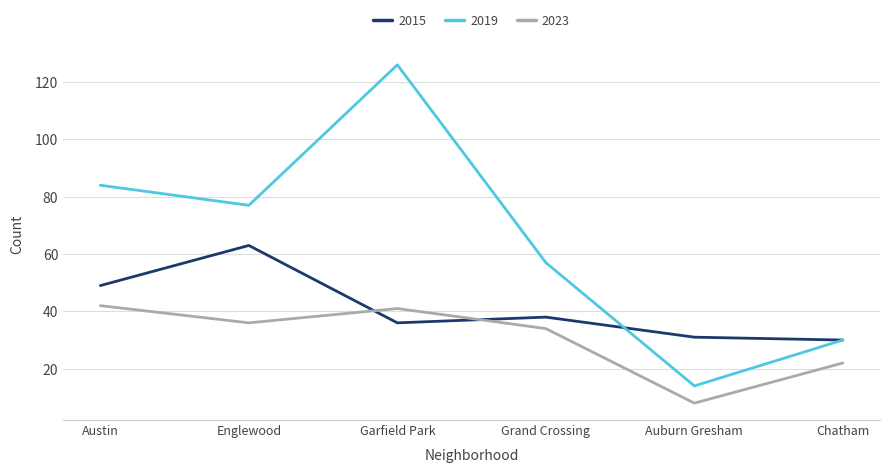

Is it true that 2023 equals 21 at Austin?

False